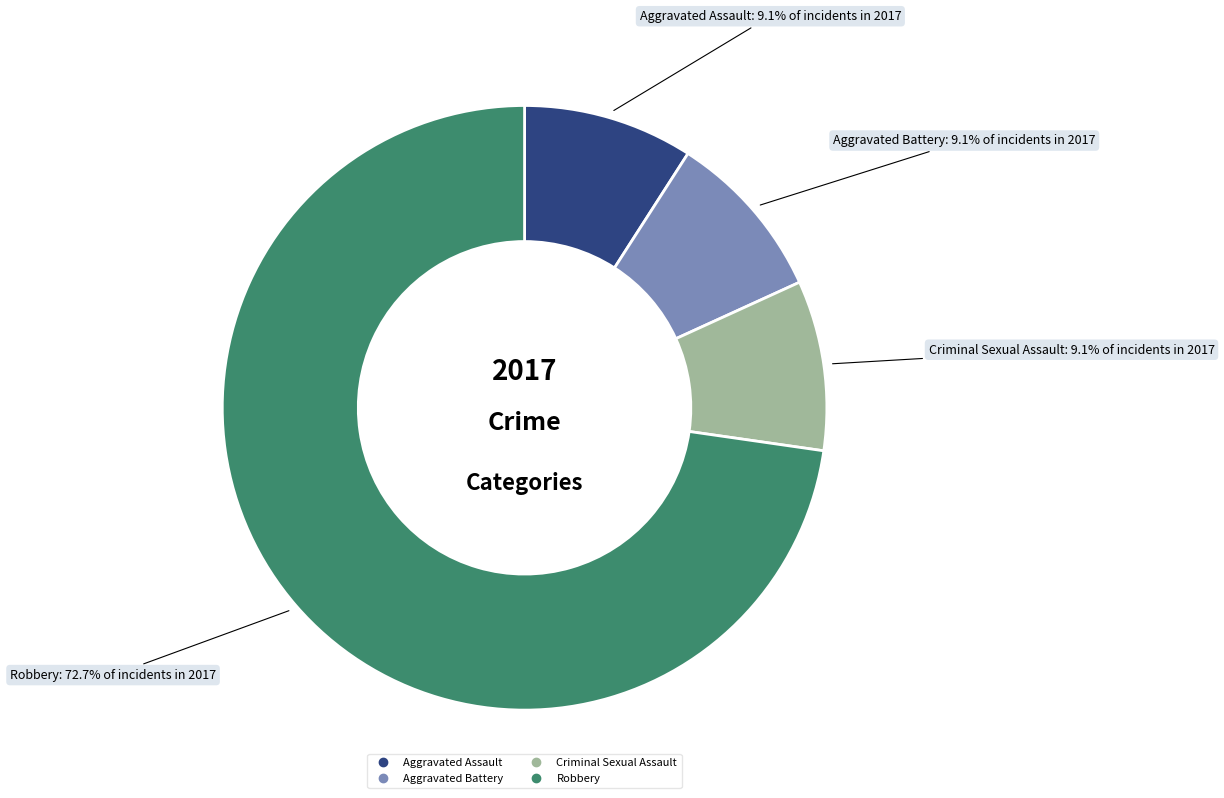

Which slice is the largest?

Robbery